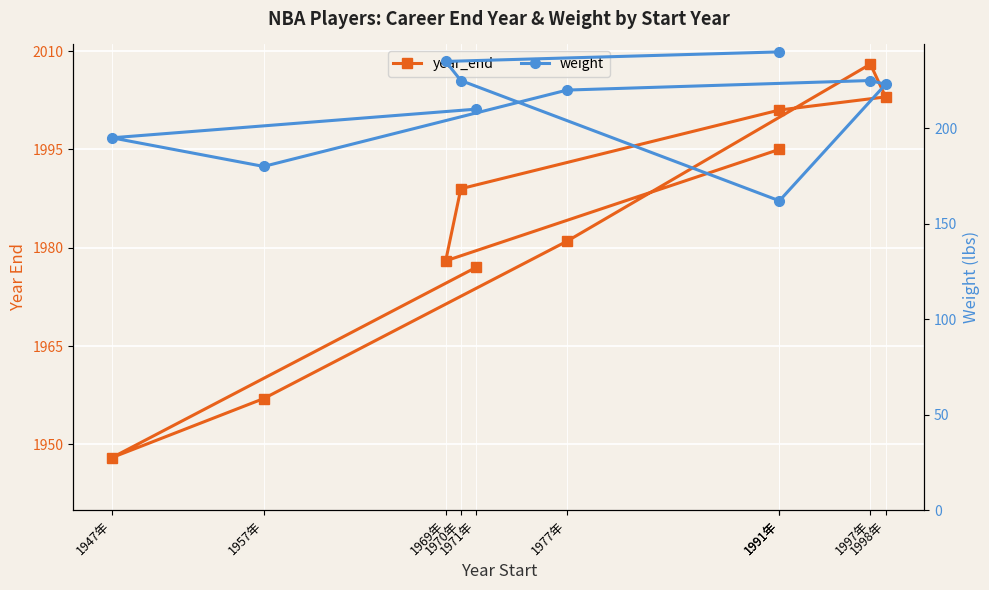

Is this an area chart (filled region under the line)?

No